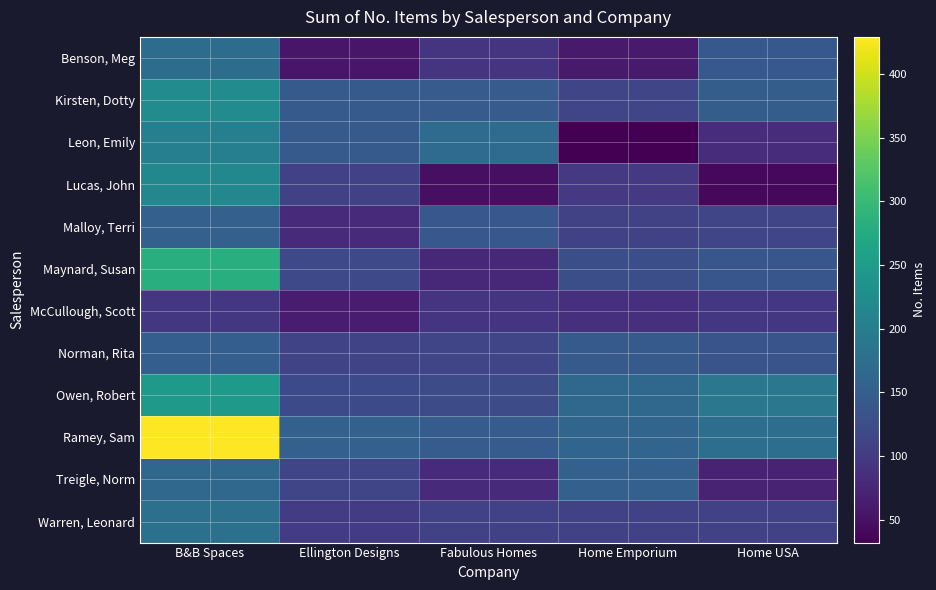

Which has a higher value, Home Emporium or Ellington Designs?

Home Emporium